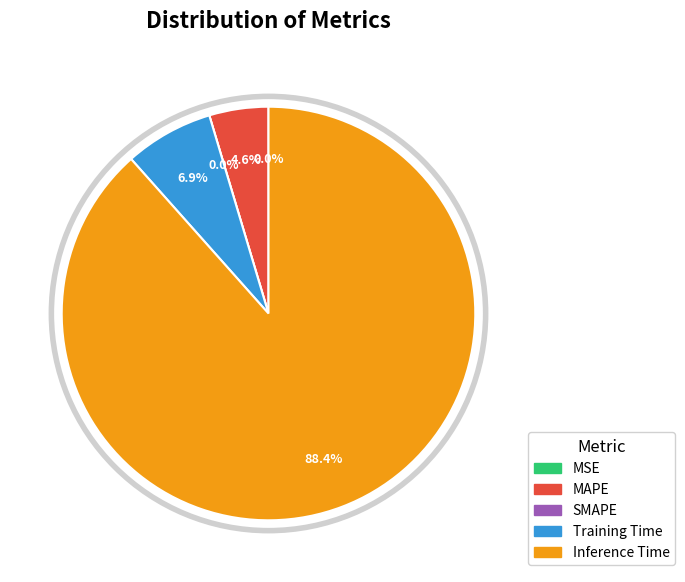

Is it true that MSE is 0% of the pie?

True